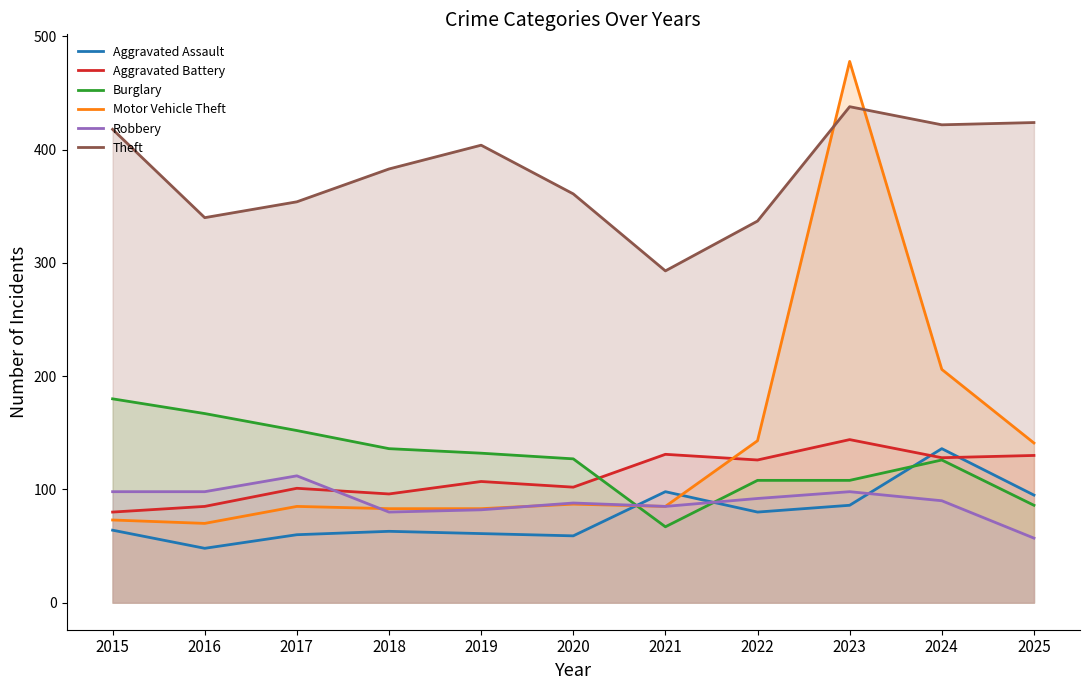

How many interior local valleys does the Robbery series have?

2